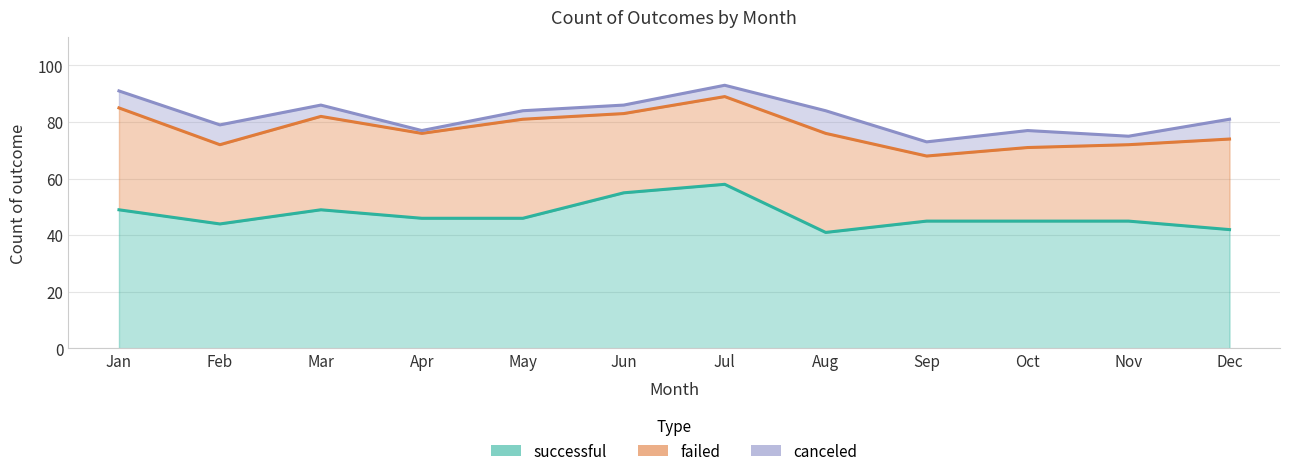

What is the value of the successful point at the 11th from the left?

45